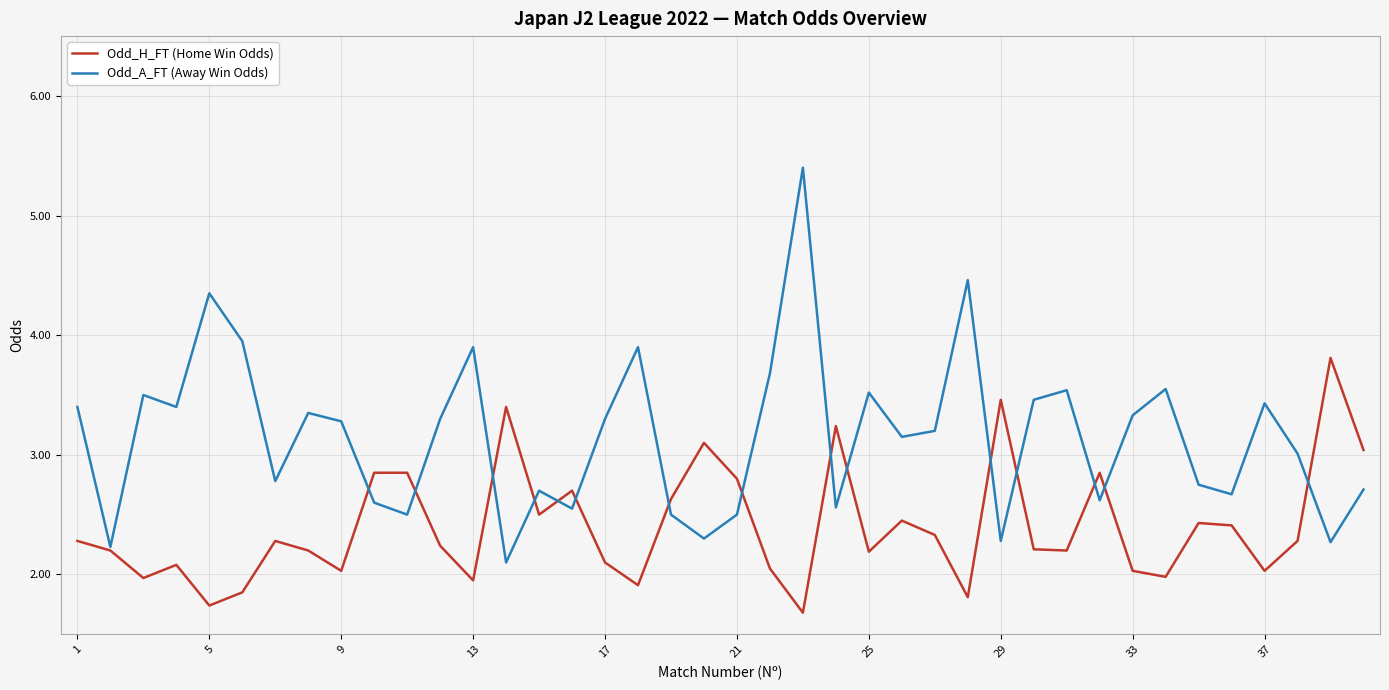

In Odd_A_FT (Away Win Odds), how many points are higher than both neighbors (excluding endpoints)?

12